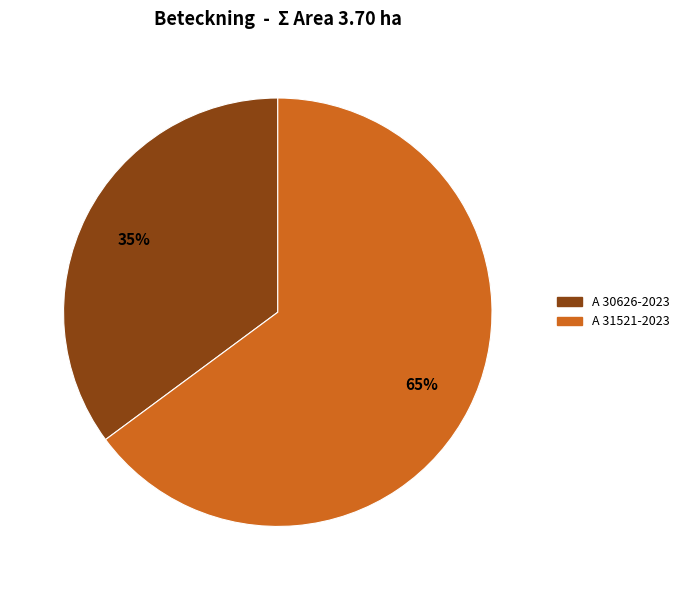

Is it true that A 30626-2023 is 35% of the pie?

True